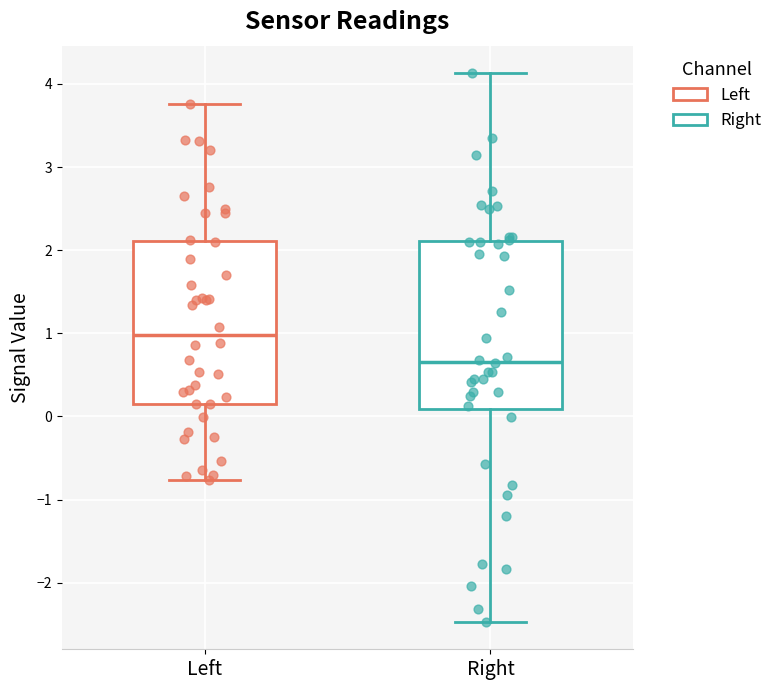

Reading left to right, read every box against the y-axis: the position of its median line, the range the box covers, and the ends of its whiskers. The values are not printed on the chart, so give them approximately, as read against the axis.

Left: median 1.0, box 0.2 to 2.1, whiskers -0.8 to 3.8
Right: median 0.7, box 0.1 to 2.1, whiskers -2.5 to 4.1